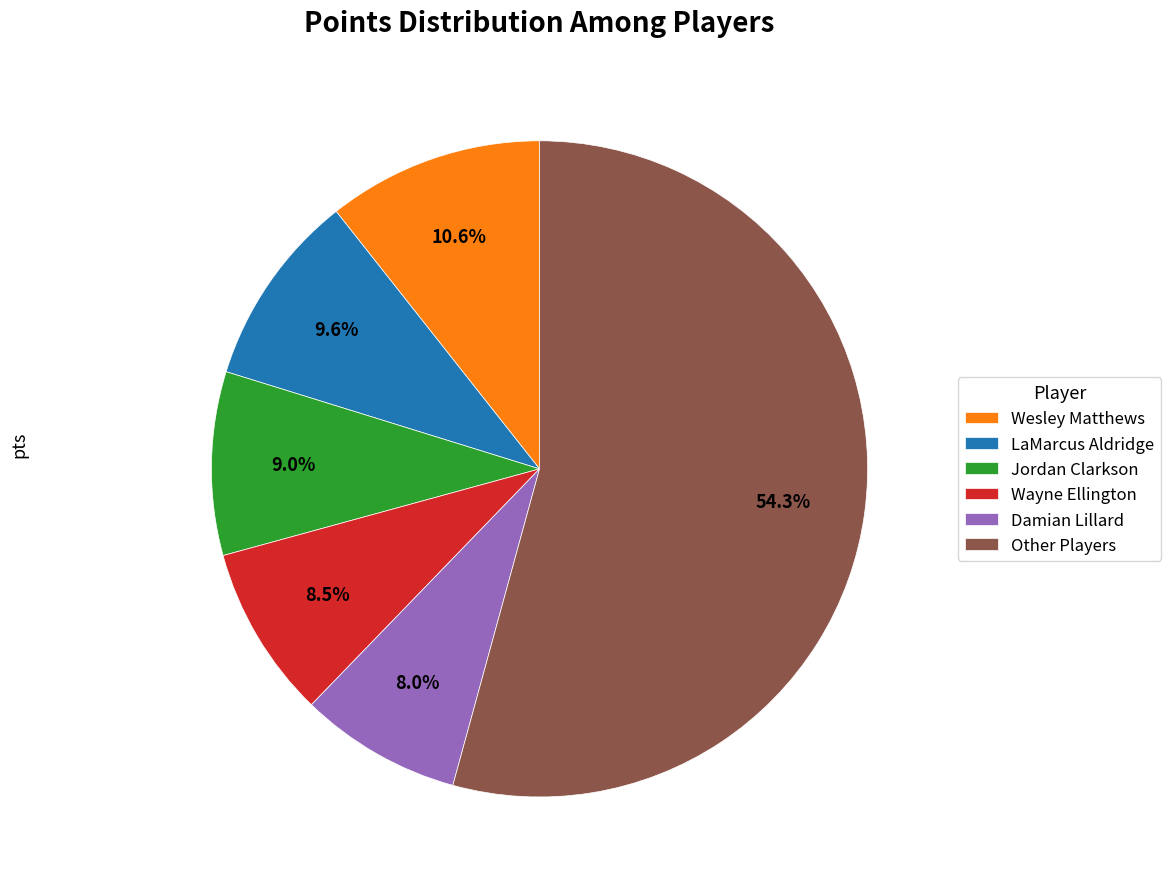

Which slice is the smallest?

Damian Lillard